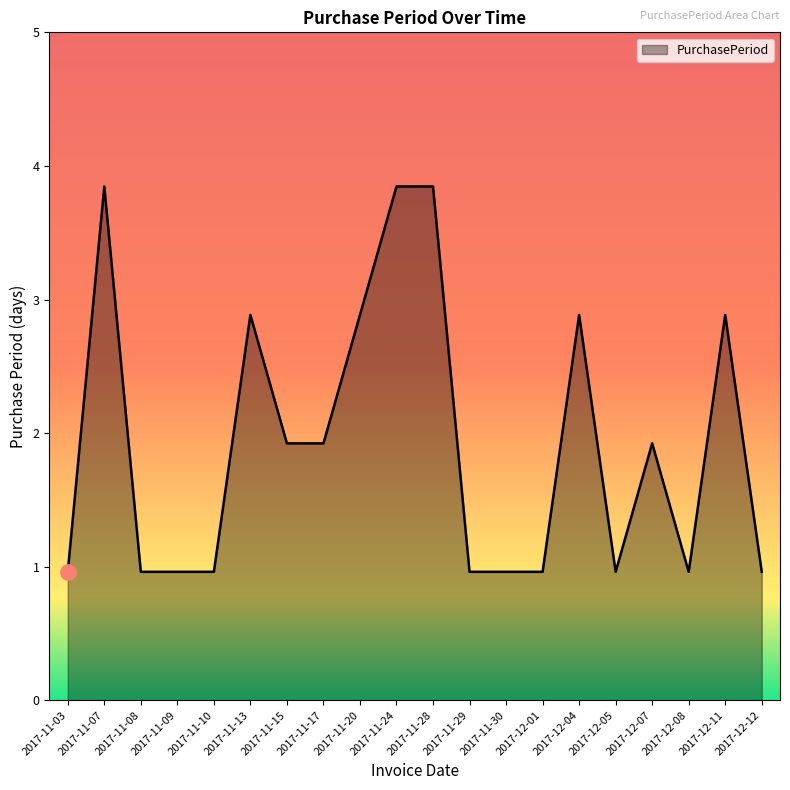

Between 2017-12-11 and 2017-11-29, which is larger?

2017-12-11